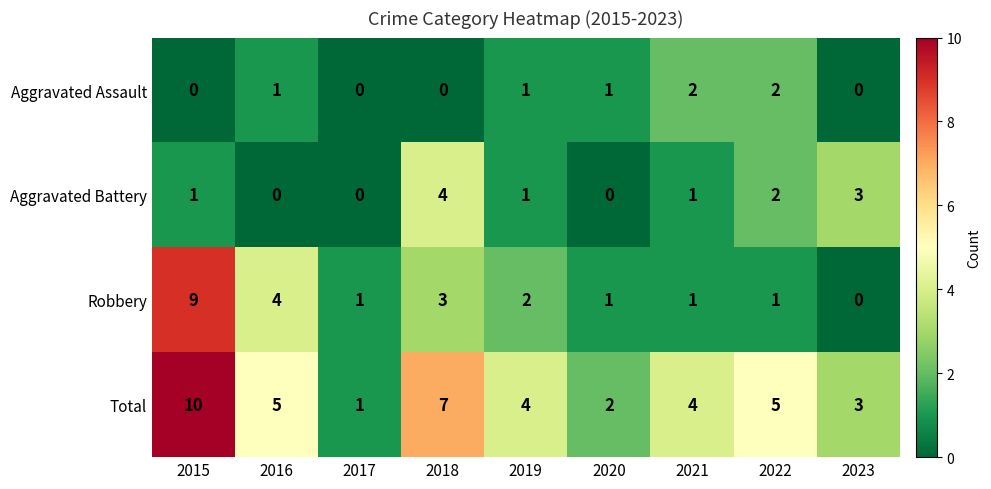

Rank the series by their maximum value, from highest to lowest.

Total, Robbery, Aggravated Battery, Aggravated Assault